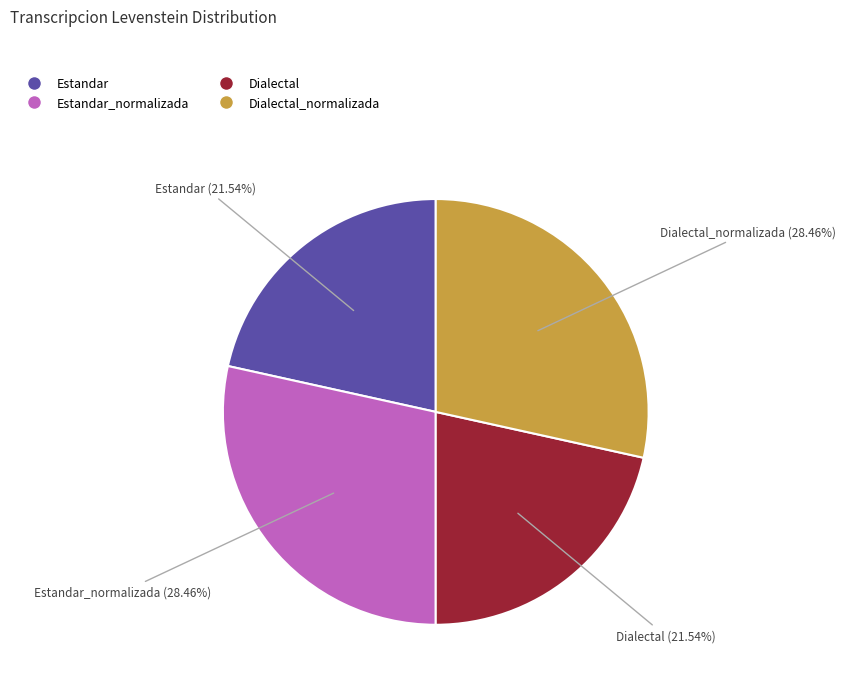

Does any single category account for the majority?

No